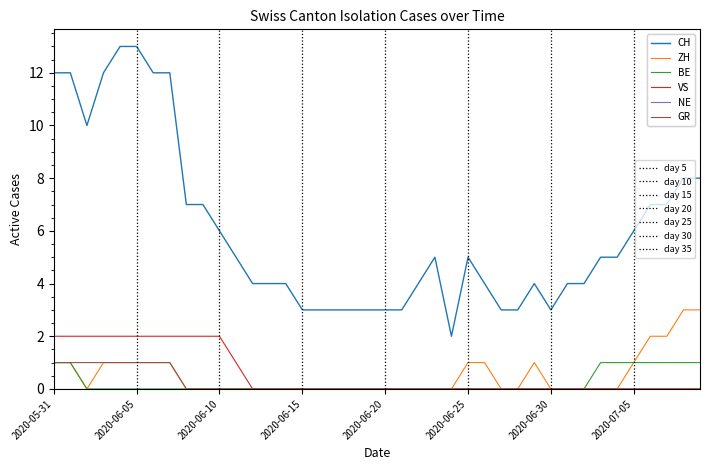

What is the maximum value shown in the chart?

13